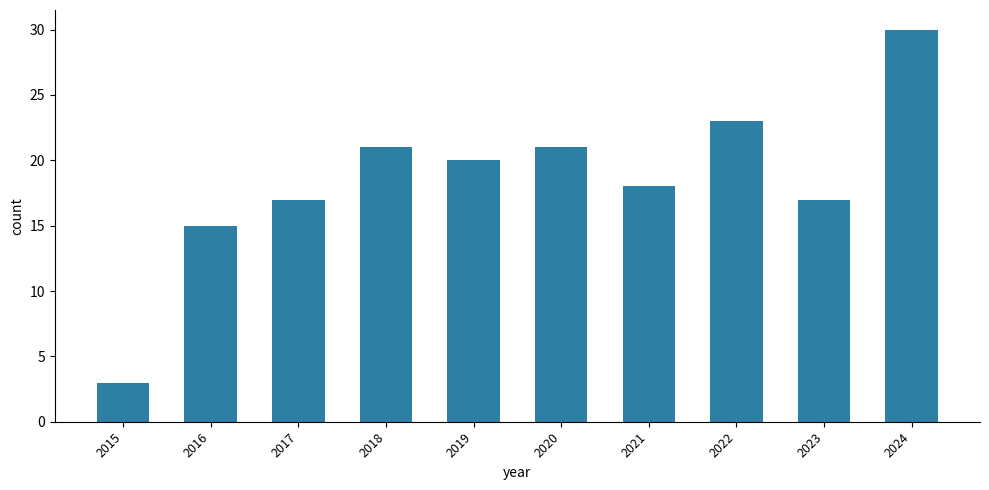

Reading left to right, what are all the values shown in this chart?

3	15	17	21	20	21	18	23	17	30